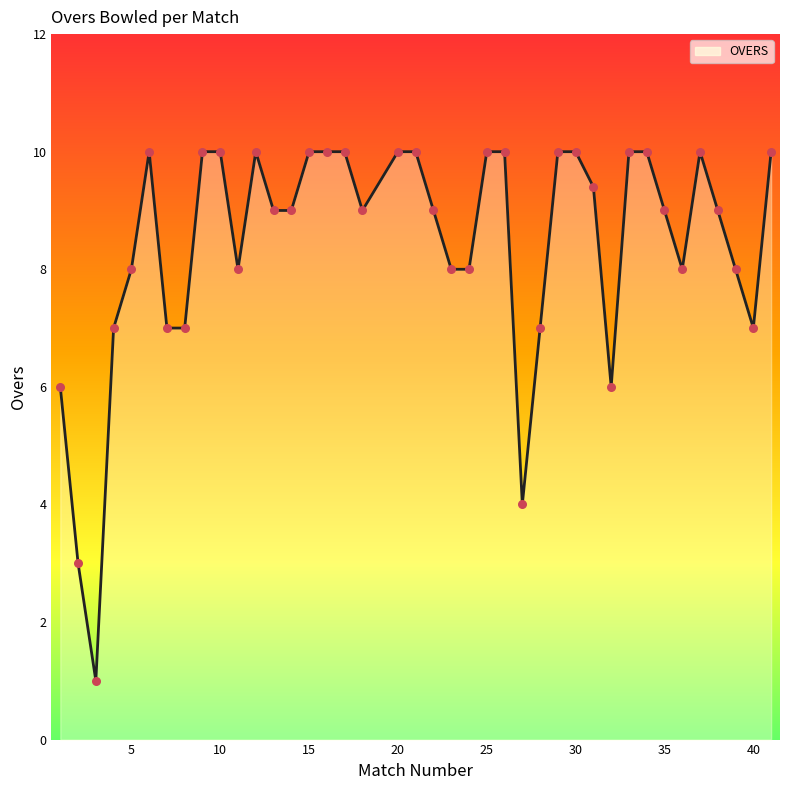

What is the smallest value displayed?

1.0